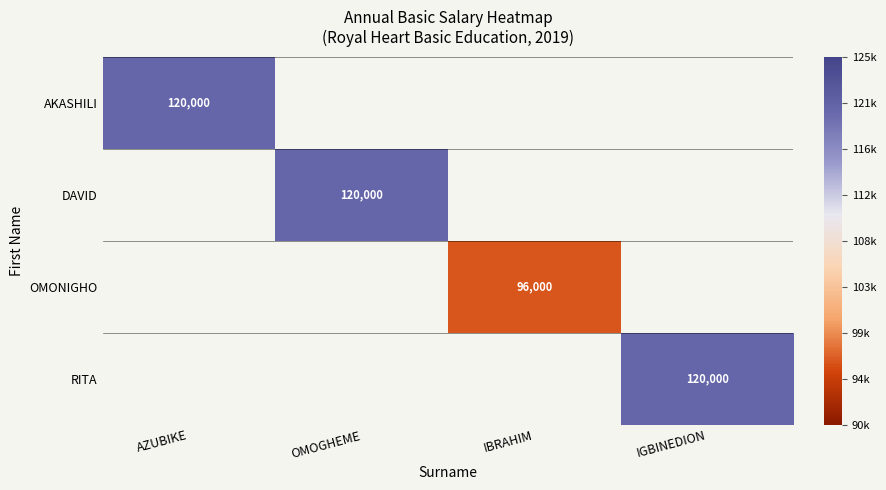

List the labels in order of OMONIGHO value, smallest first.

AZUBIKE, OMOGHEME, IBRAHIM, IGBINEDION